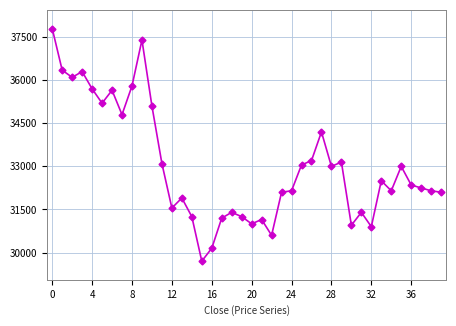

What is the difference between the second highest and second lowest values?

7250